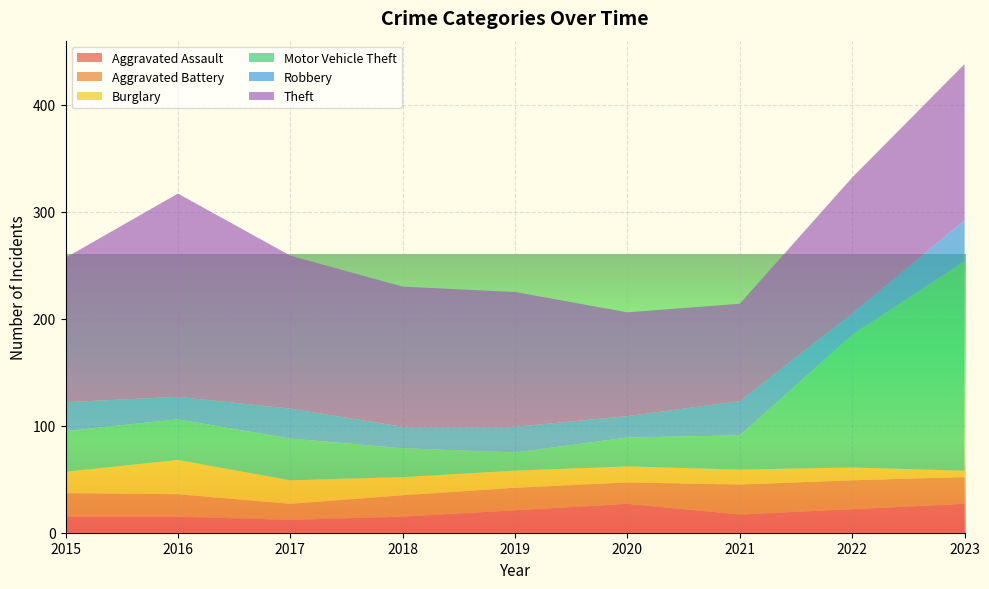

Reading left to right, what are all the values shown in this chart?

Aggravated Assault: 15	15	12	15	21	27	17	22	27
Aggravated Battery: 22	21	15	20	21	20	28	27	25
Burglary: 20	32	22	17	16	15	14	12	6
Motor Vehicle Theft: 38	38	39	27	17	27	32	124	196
Robbery: 27	21	28	20	24	20	32	20	38
Theft: 135	190	143	131	126	97	91	127	146